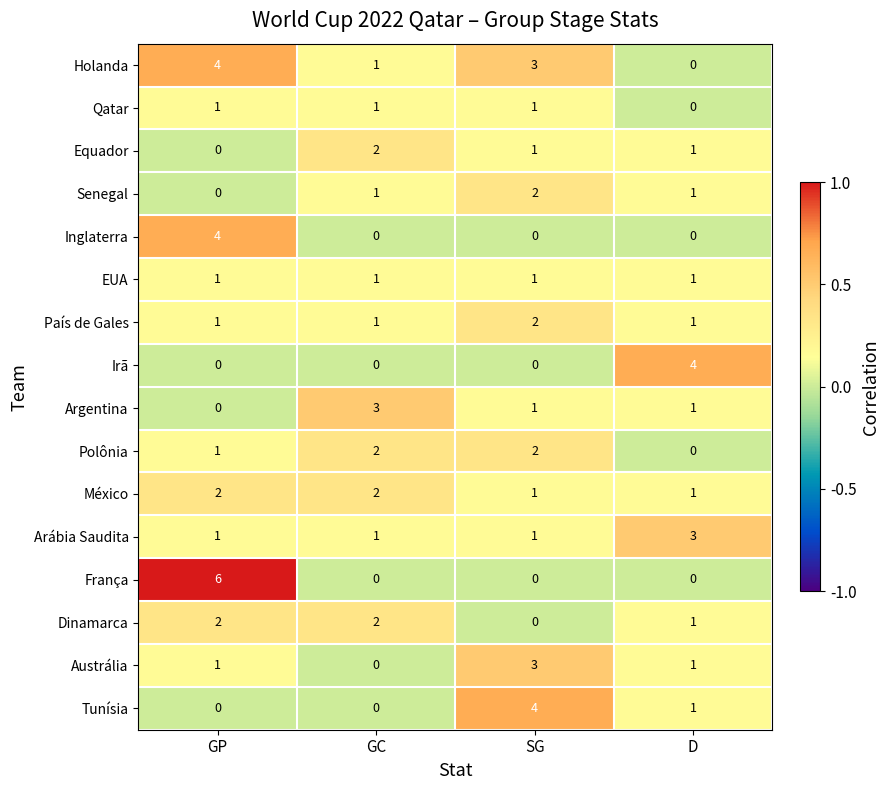

What is the maximum value shown in the chart?

6